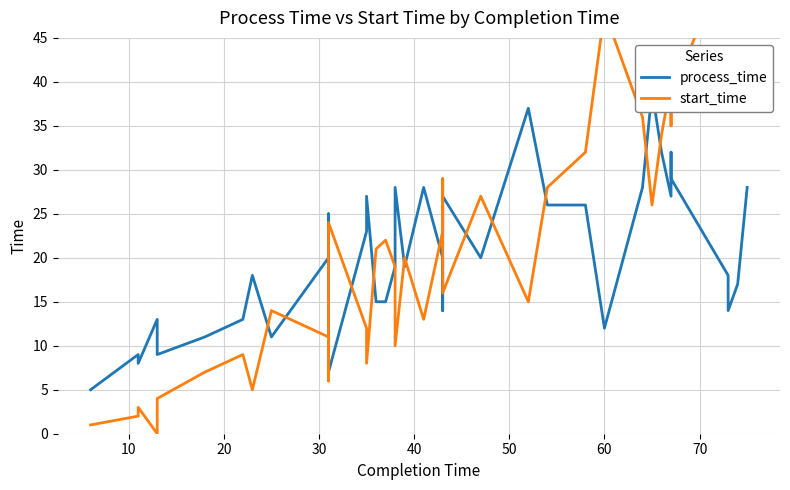

In start_time, how many points are higher than both neighbors (excluding endpoints)?

11